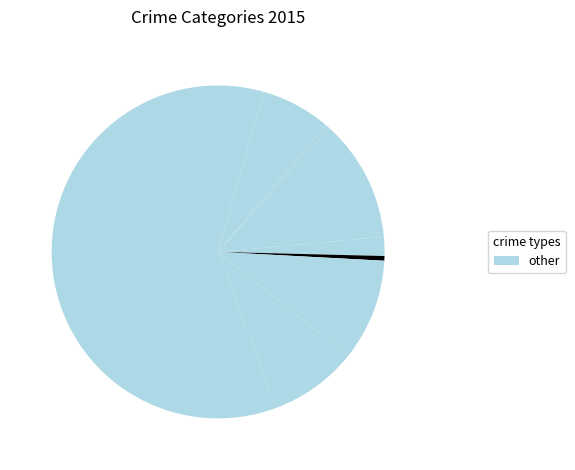

Rank the categories by value from lowest to highest.

Arson, Homicide, Criminal Sexual Assault, Aggravated Assault, Aggravated Battery, Robbery, Motor Vehicle Theft, Burglary, Theft